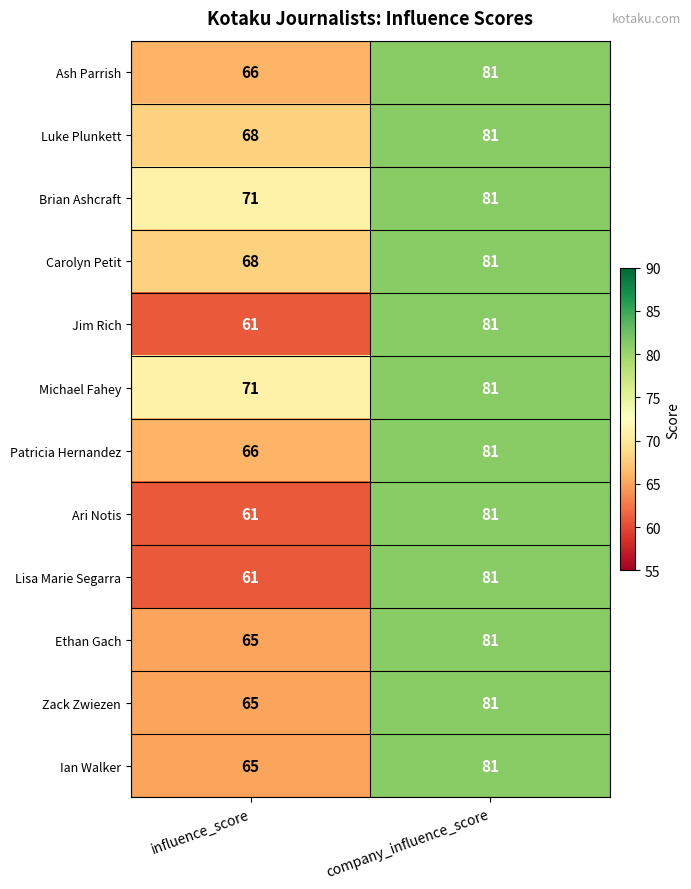

What is the minimum value shown in the chart?

61